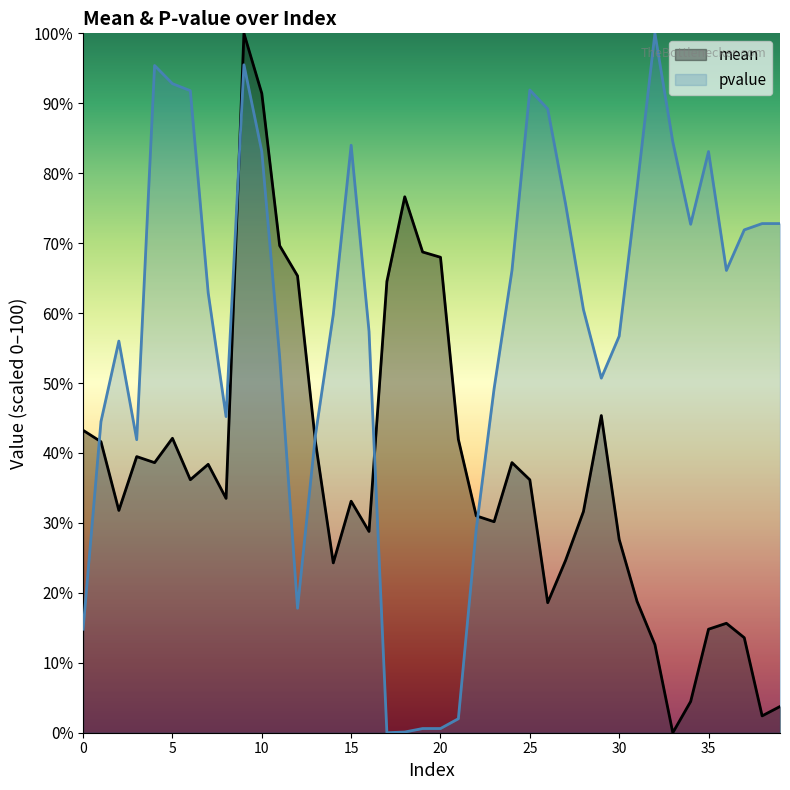

Is it true that pvalue equals 29.1 at 22?

True